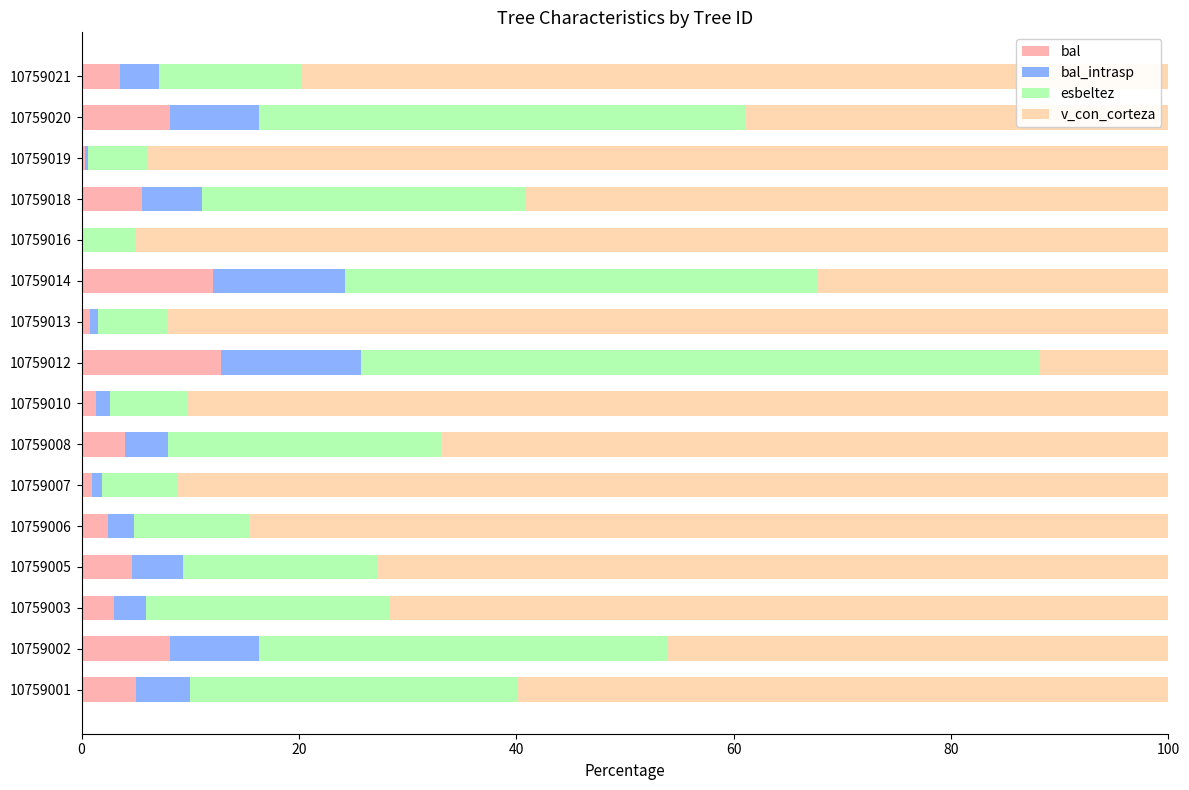

What is the sum of the bal values at 10759018 and 10759016?

5.5